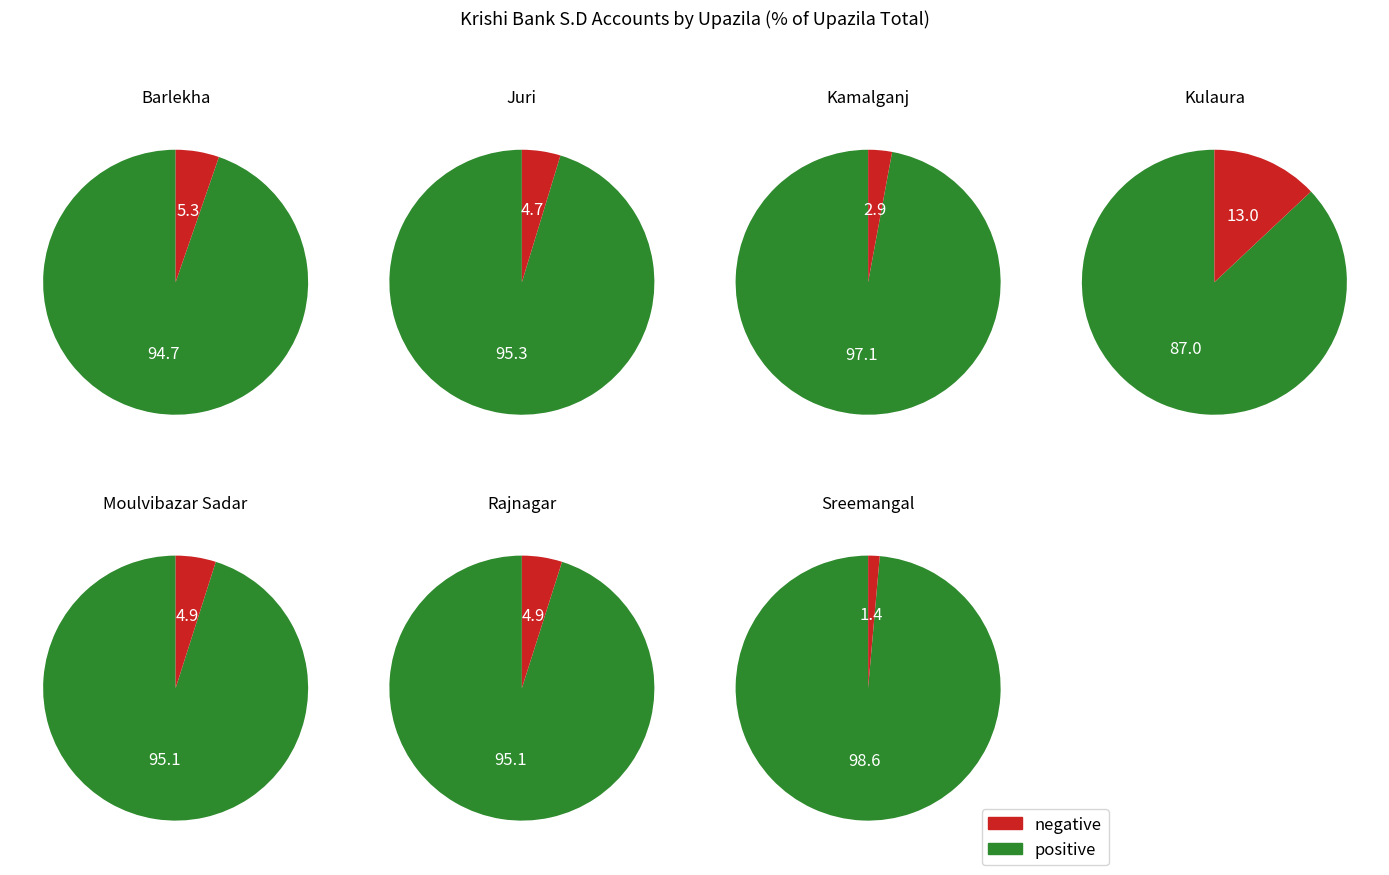

To the nearest percent, what portion does Kamalganj represent?

4%